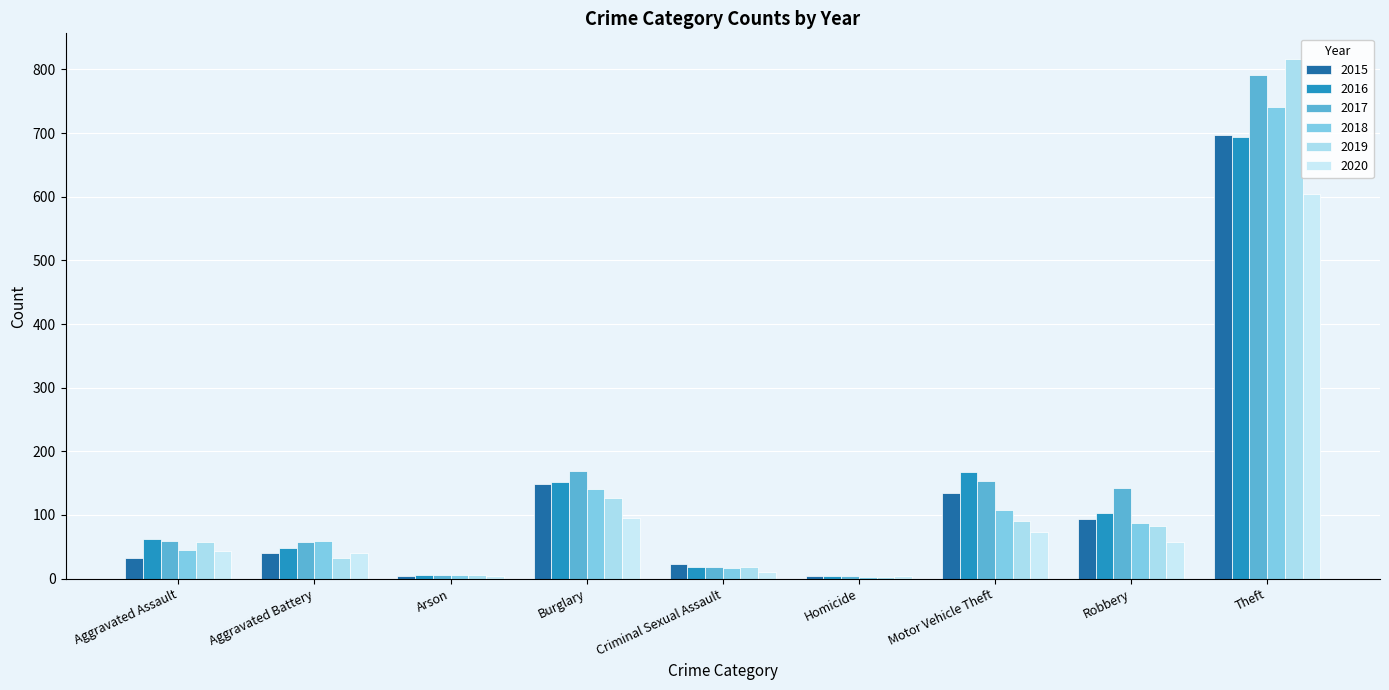

What is the label of the 7th bar from the right?

Arson